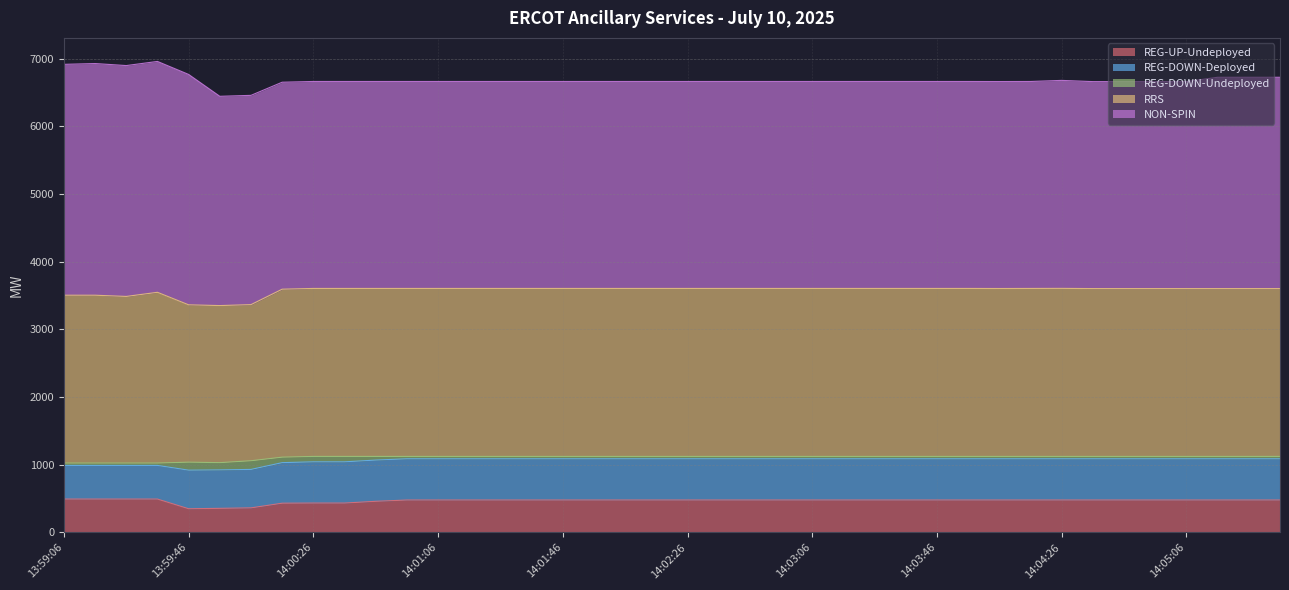

Does the chart display data point markers on the line(s)?

No